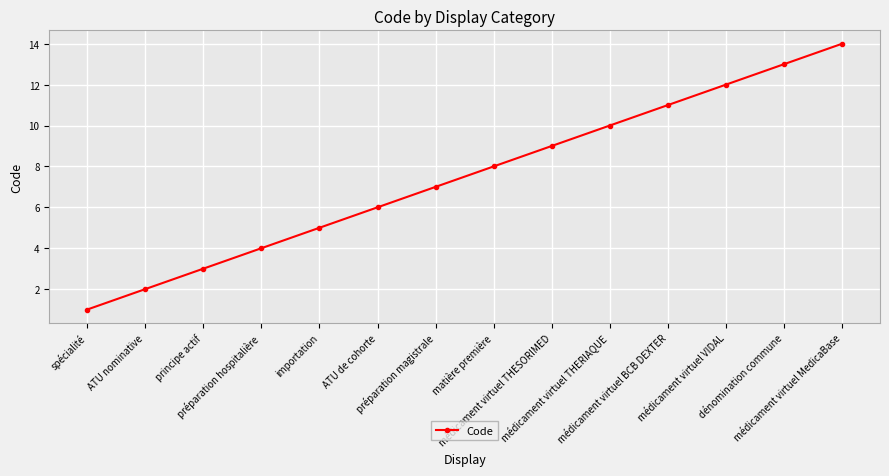

Reading right to left, extract all data points from this chart.

14	13	12	11	10	9	8	7	6	5	4	3	2	1